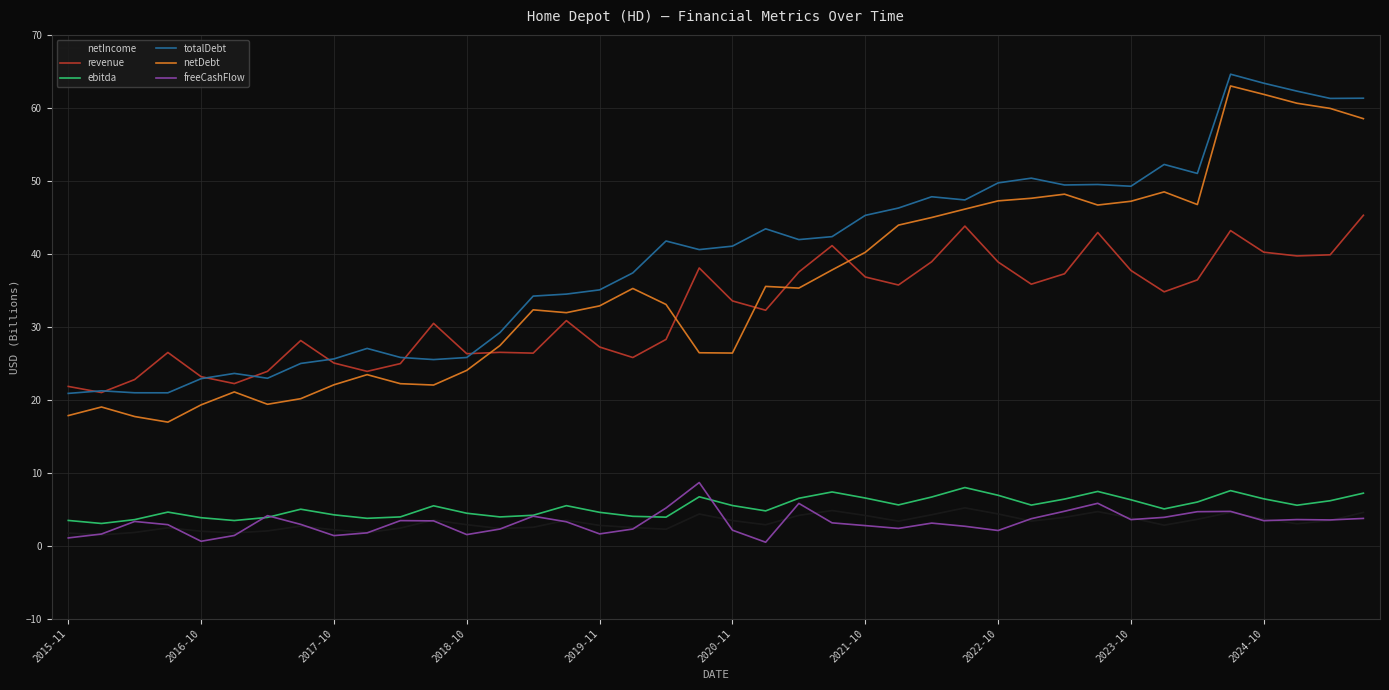

What is the lowest value of the netDebt series?

16.9